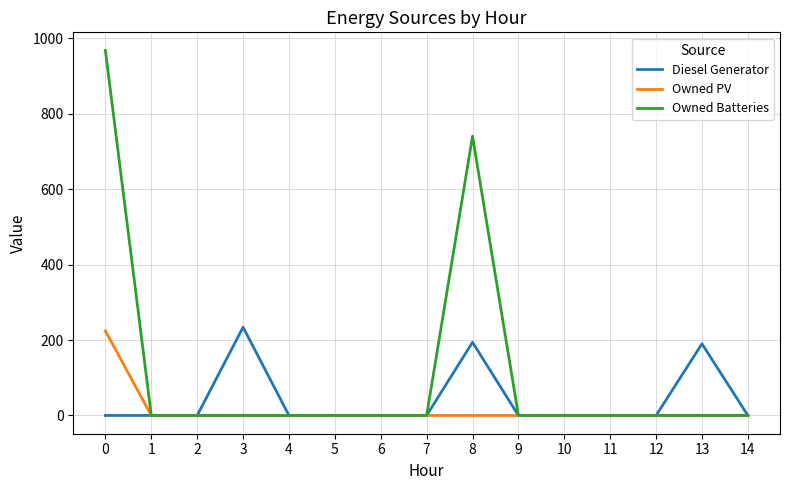

Between 13 and 14, which series saw the biggest shift?

Diesel Generator